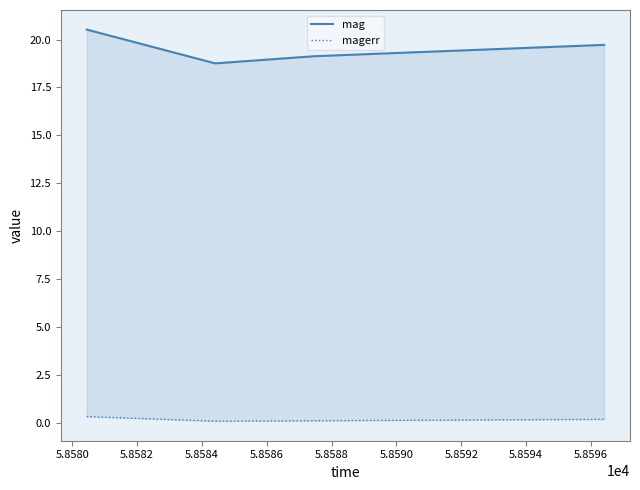

Count the number of data series in this chart.

2